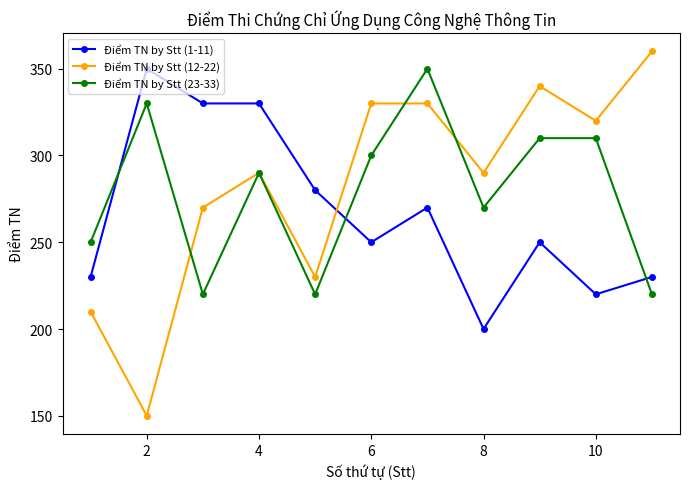

Count the number of categories in the chart.

11